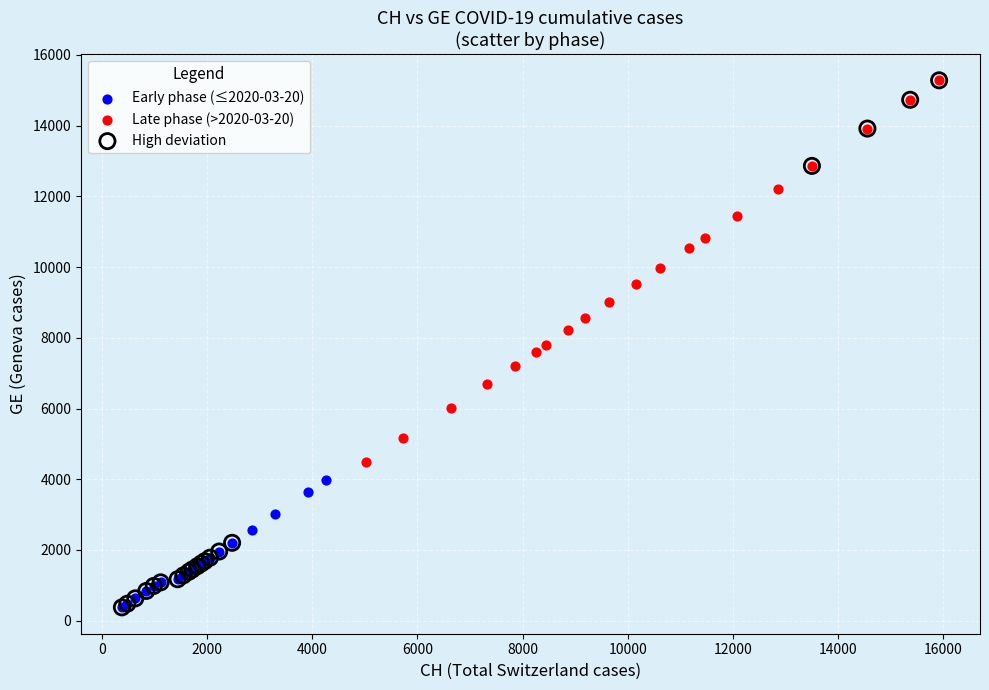

What are all the series names shown in the legend?

Early phase (≤2020-03-20), Late phase (>2020-03-20), High deviation